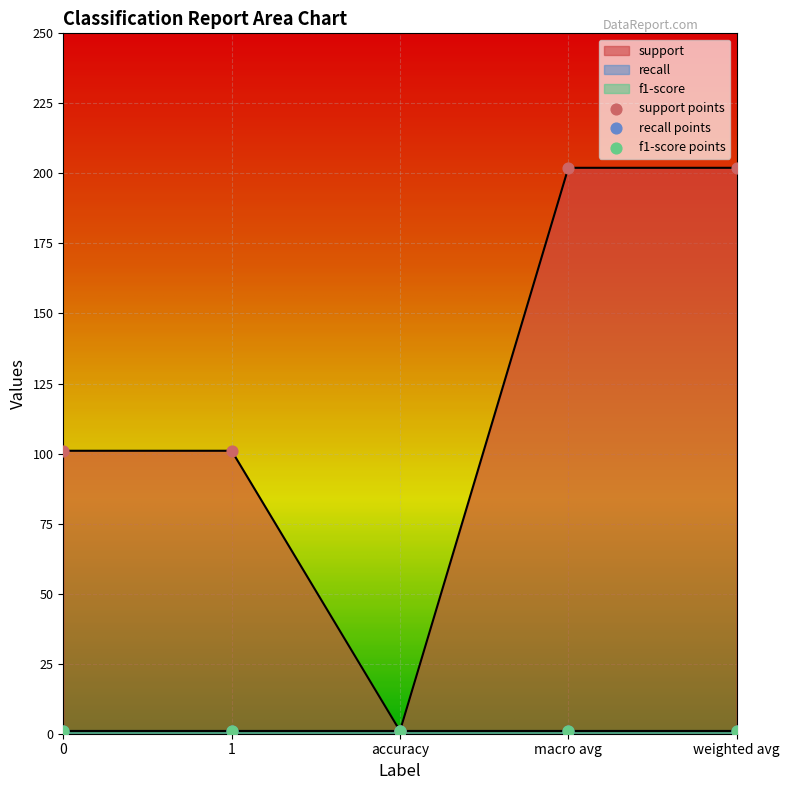

Which series reaches the minimum Y coordinate?

support